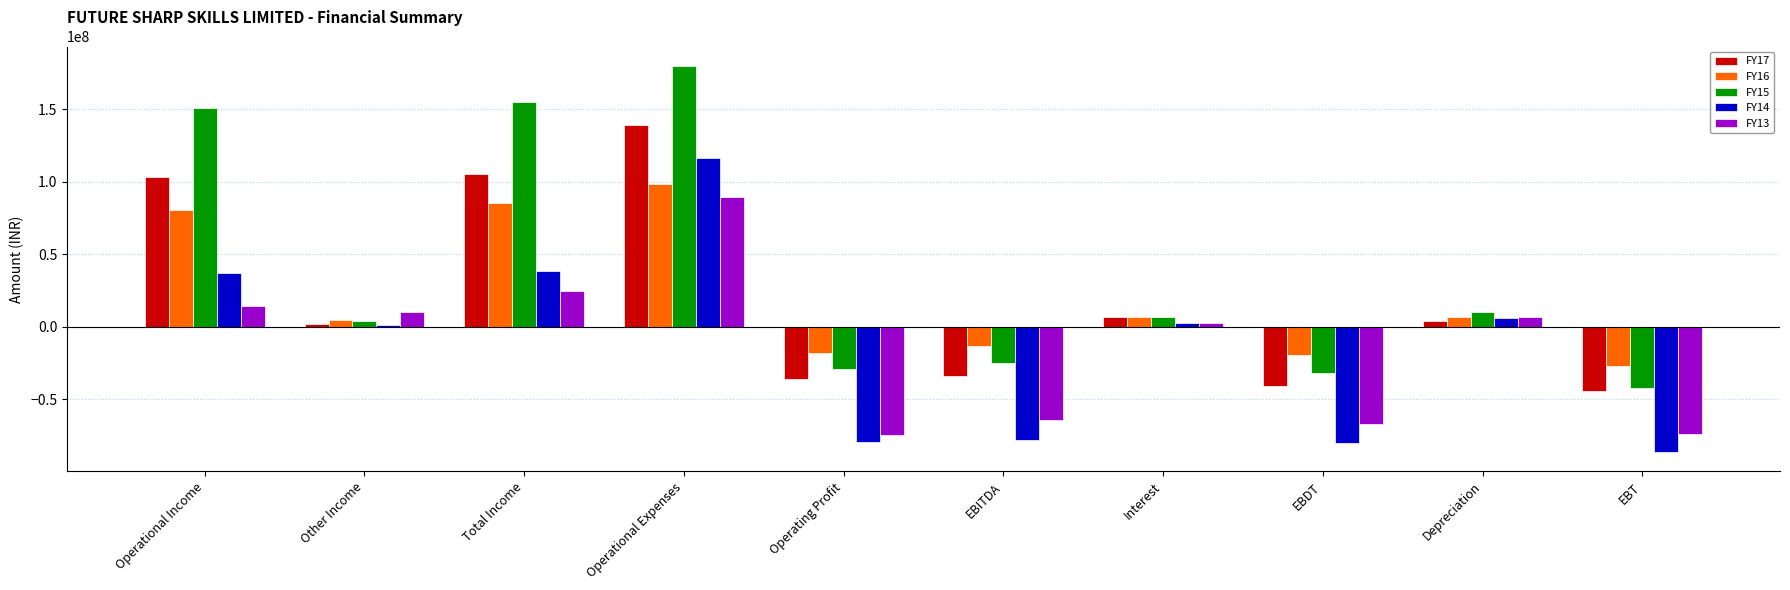

What is the total value across all series at Operational Income?

385379000